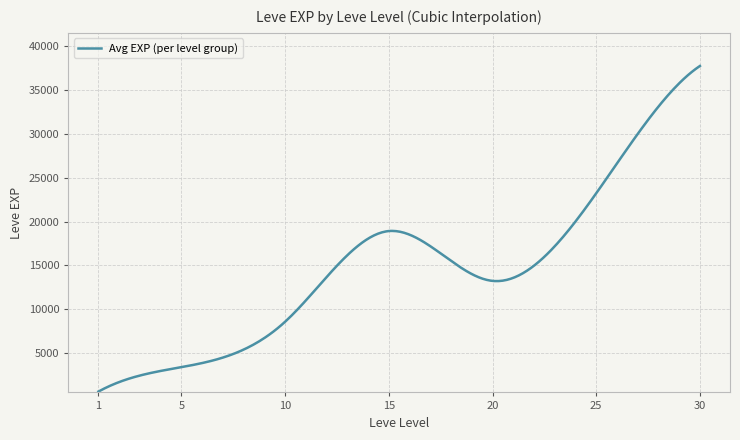

What is the maximum value shown in the chart?

37715.0